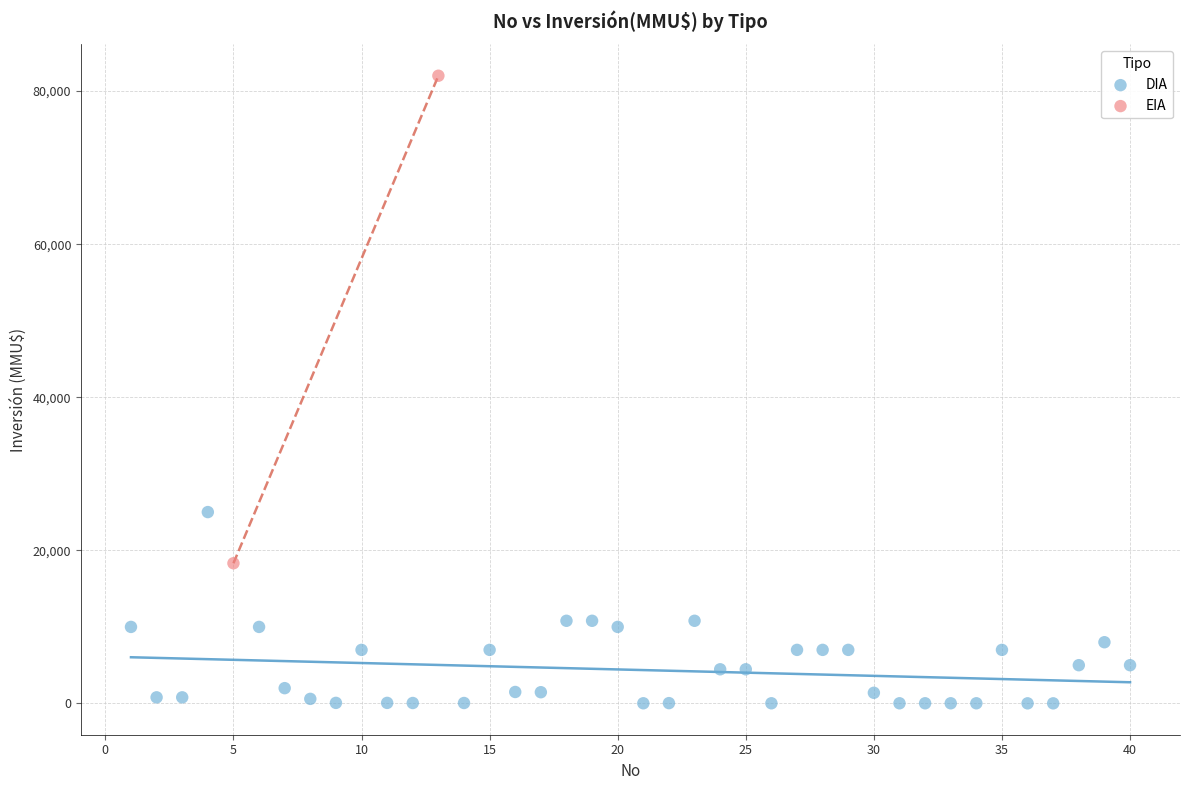

What are all the series names shown in the legend?

DIA, EIA